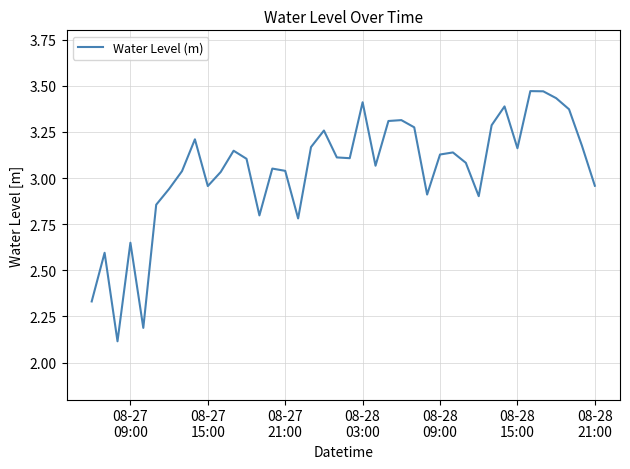

What is the difference between the maximum and minimum values?

1.4